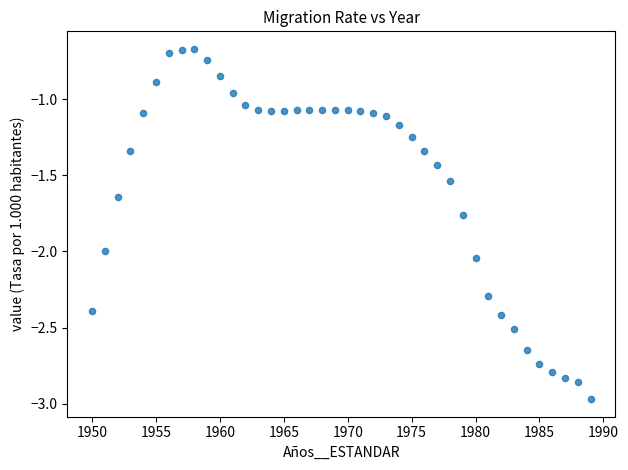

What is the range of Y values (max minus min)?

2.3